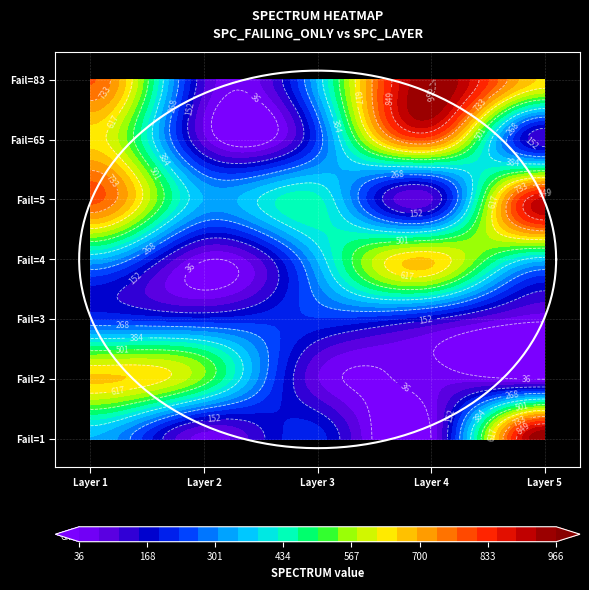

Which has a higher value, 5 or 2?

5